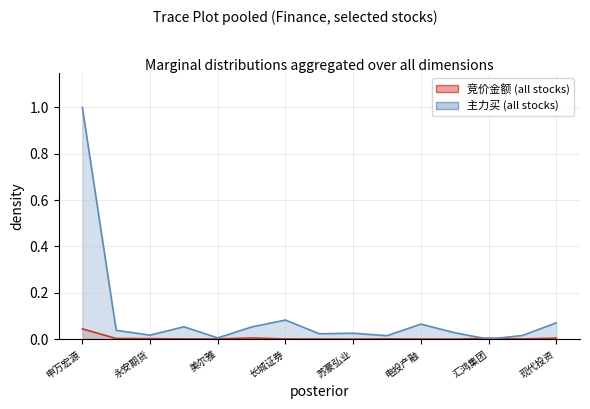

Is the value of 主力买 at 长城证券 greater than the value of 竞价金额 at 申万宏源?

Yes